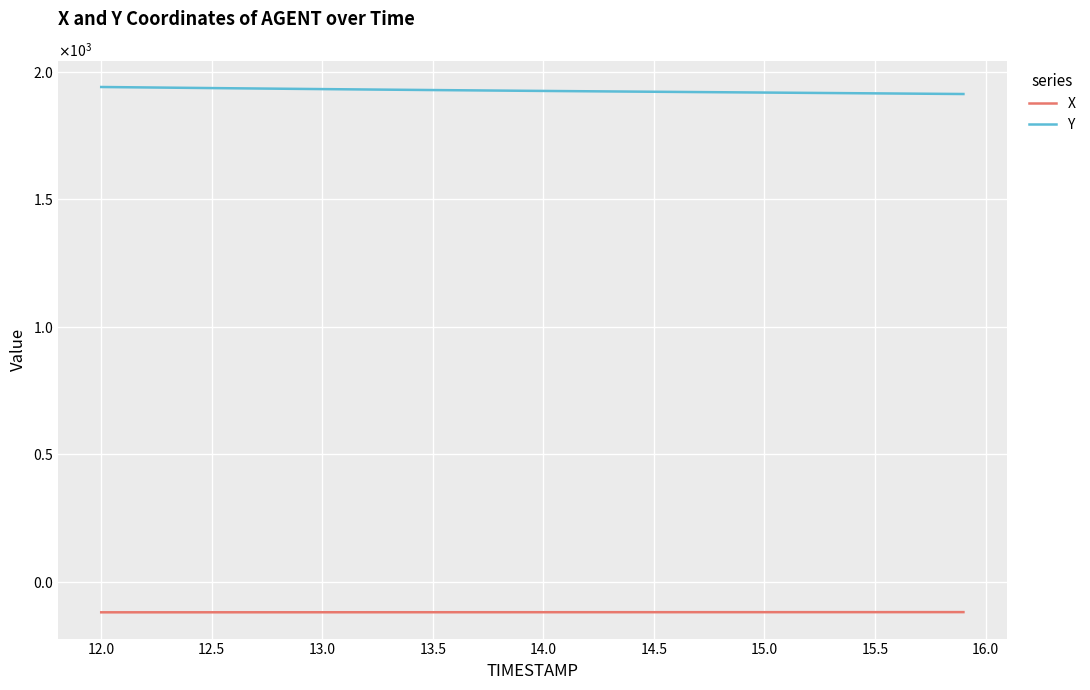

True or false: Y and X intersect in this chart.

False